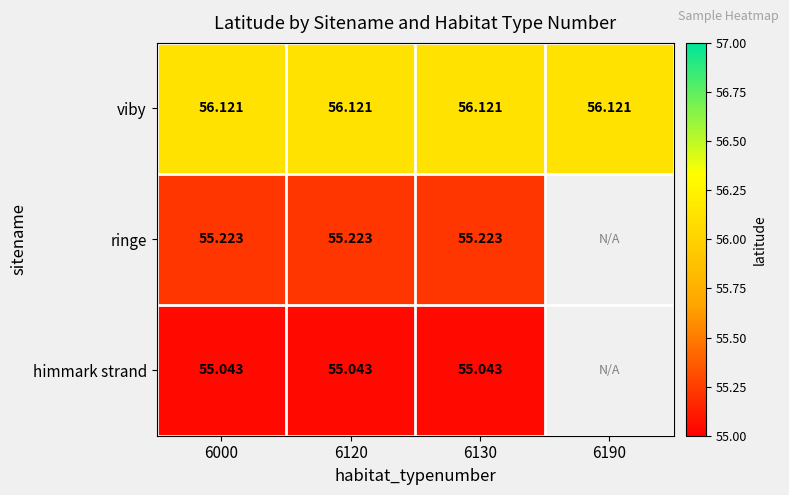

At 6000, list the series in order from smallest to largest.

himmark strand, ringe, viby